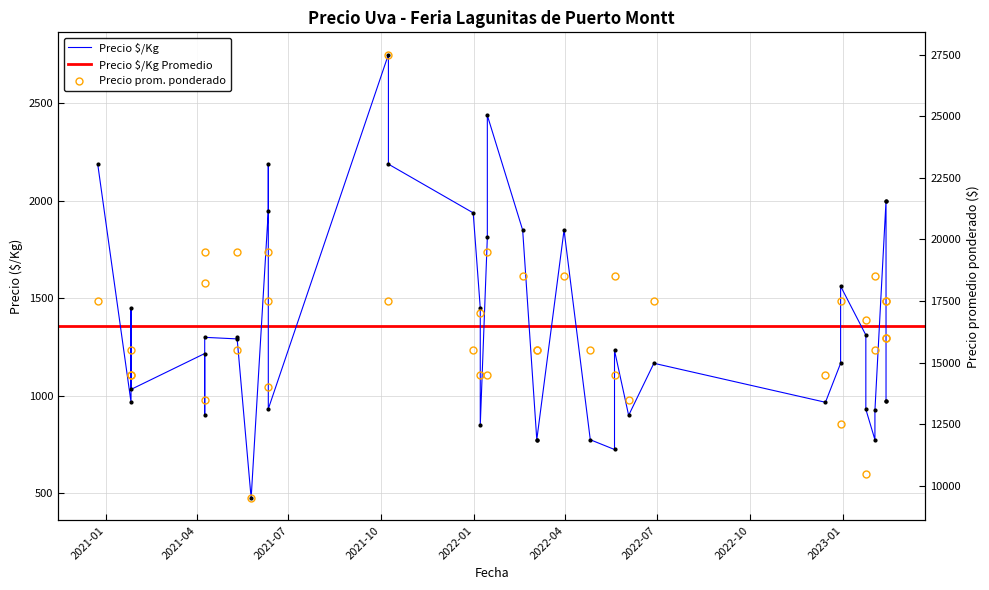

Which series changed the most between 2021-10-08 and 2022-01-07?

Precio $/Kg